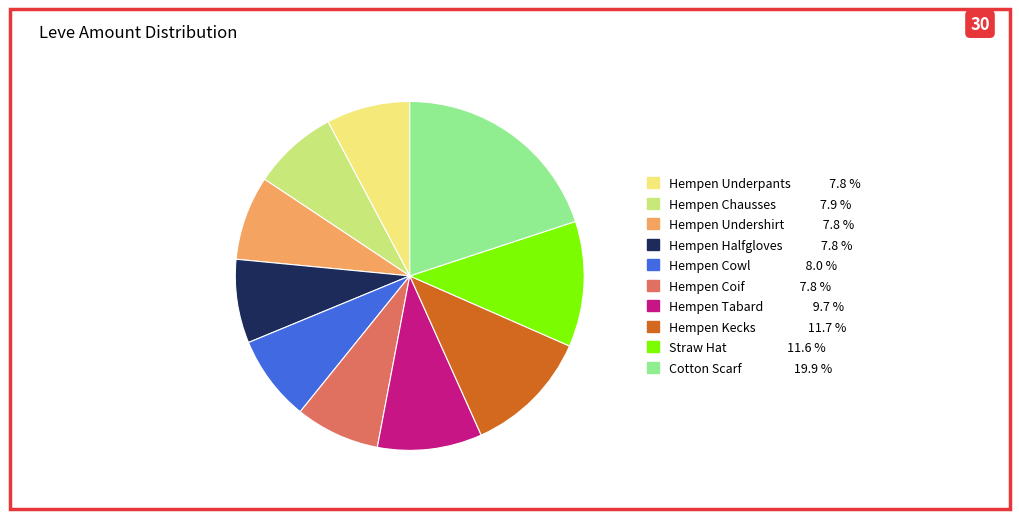

Which slice is the largest?

Cotton Scarf